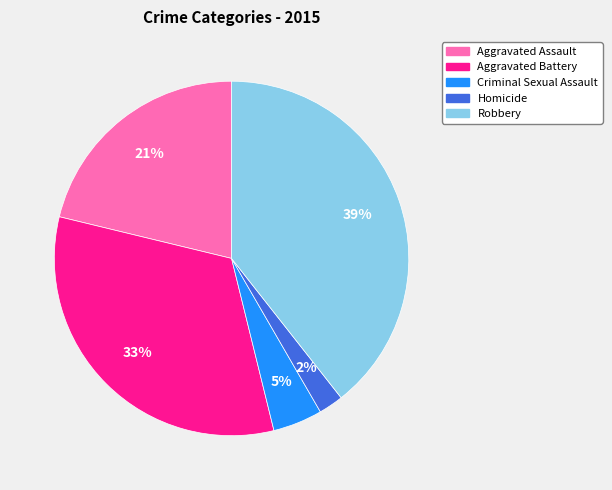

How many segments does this pie chart have?

5